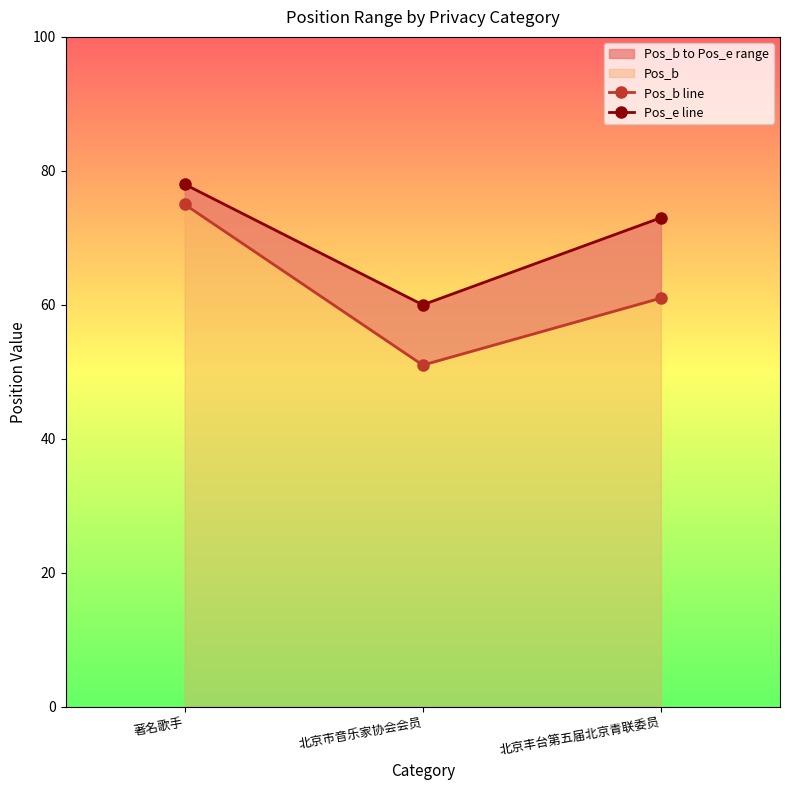

Where is Pos_e line nearest to the value 69?

北京丰台第五届北京青联委员